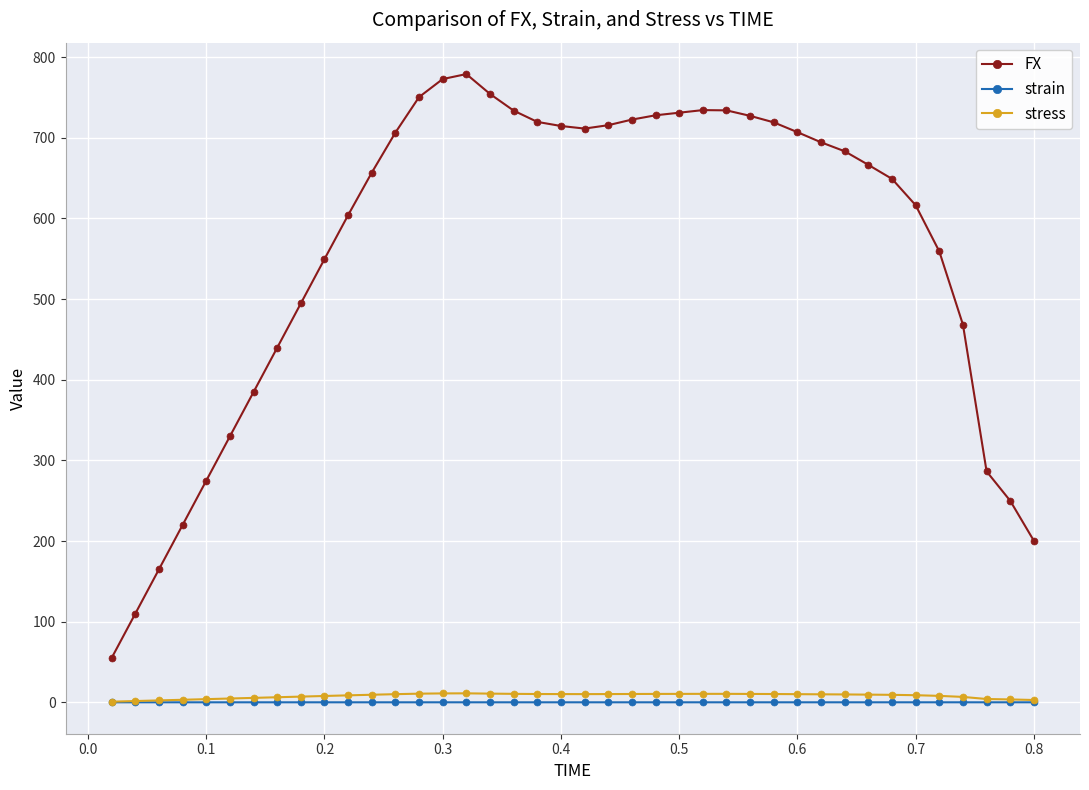

How many data points in stress are less than 9?

17